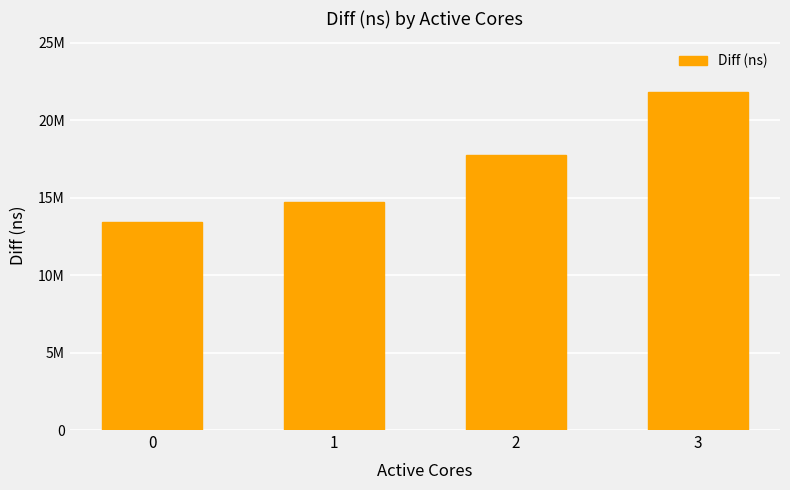

Are the bars horizontal?

No